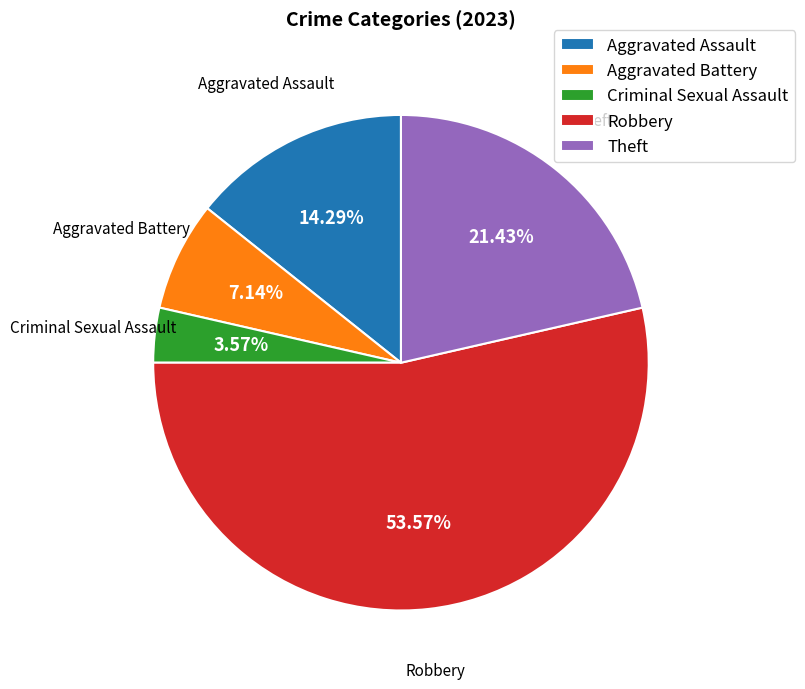

What percentage is the Criminal Sexual Assault slice, to the nearest percent?

4%